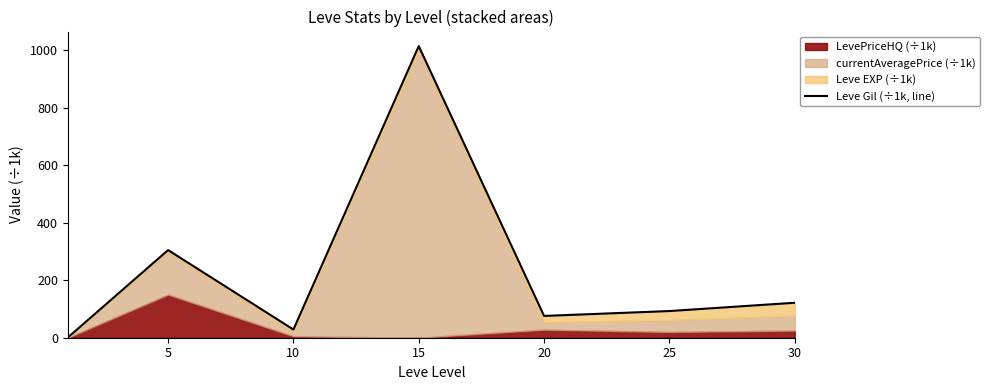

Read the value at 5.

304.8